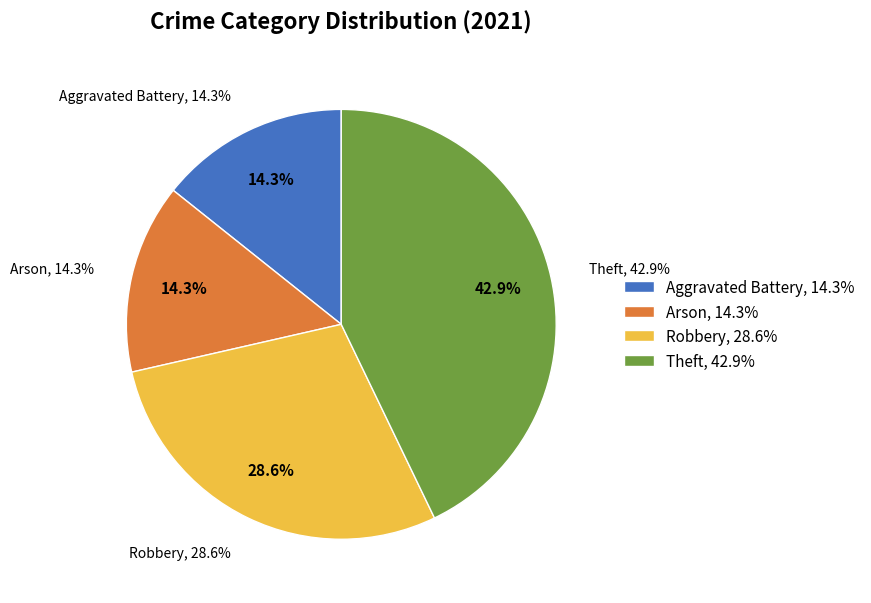

Which category has the smallest portion of the pie?

Arson